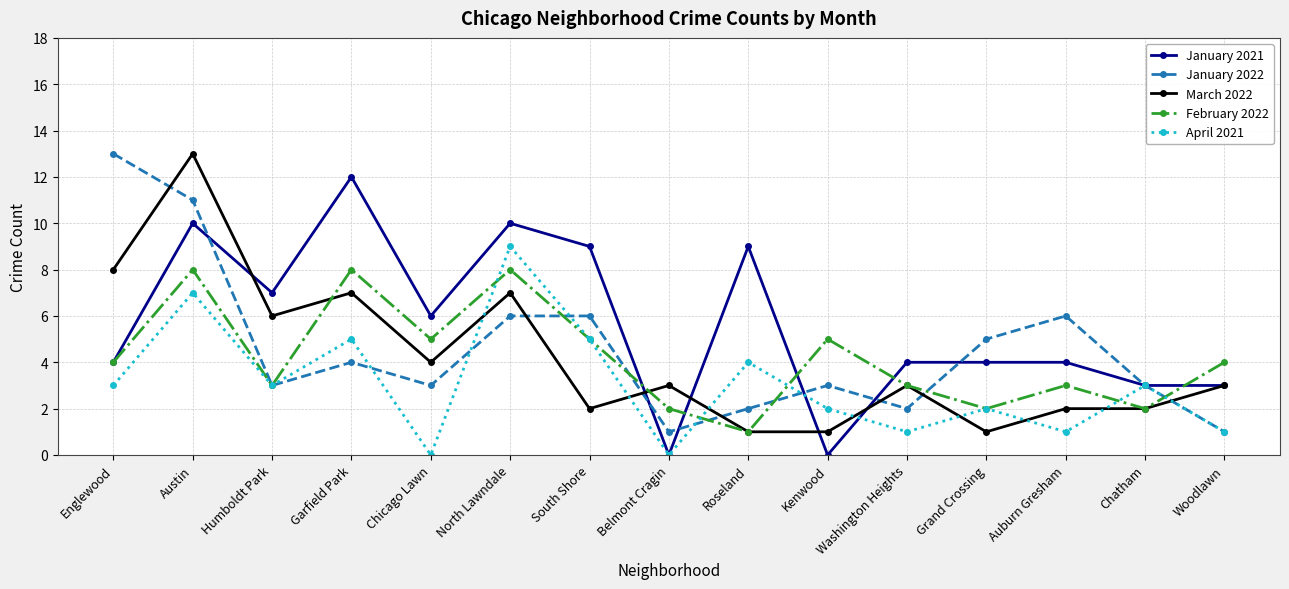

Reading left to right, what are all the values shown in this chart?

January 2021: Englewood=4	Austin=10	Humboldt Park=7	Garfield Park=12	Chicago Lawn=6	North Lawndale=10	South Shore=9	Belmont Cragin=0	Roseland=9	Kenwood=0	Washington Heights=4	Grand Crossing=4	Auburn Gresham=4	Chatham=3	Woodlawn=3
January 2022: Englewood=13	Austin=11	Humboldt Park=3	Garfield Park=4	Chicago Lawn=3	North Lawndale=6	South Shore=6	Belmont Cragin=1	Roseland=2	Kenwood=3	Washington Heights=2	Grand Crossing=5	Auburn Gresham=6	Chatham=3	Woodlawn=1
March 2022: Englewood=8	Austin=13	Humboldt Park=6	Garfield Park=7	Chicago Lawn=4	North Lawndale=7	South Shore=2	Belmont Cragin=3	Roseland=1	Kenwood=1	Washington Heights=3	Grand Crossing=1	Auburn Gresham=2	Chatham=2	Woodlawn=3
February 2022: Englewood=4	Austin=8	Humboldt Park=3	Garfield Park=8	Chicago Lawn=5	North Lawndale=8	South Shore=5	Belmont Cragin=2	Roseland=1	Kenwood=5	Washington Heights=3	Grand Crossing=2	Auburn Gresham=3	Chatham=2	Woodlawn=4
April 2021: Englewood=3	Austin=7	Humboldt Park=3	Garfield Park=5	Chicago Lawn=0	North Lawndale=9	South Shore=5	Belmont Cragin=0	Roseland=4	Kenwood=2	Washington Heights=1	Grand Crossing=2	Auburn Gresham=1	Chatham=3	Woodlawn=1